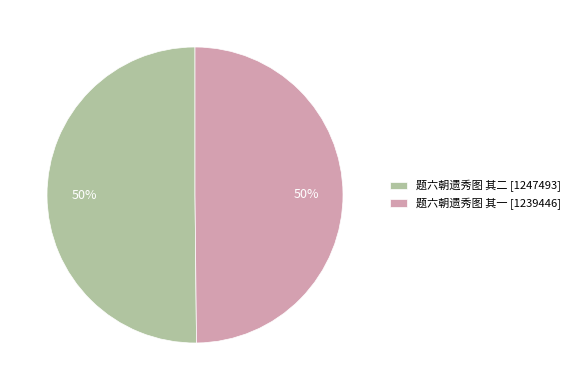

Count the number of slices in the pie.

2